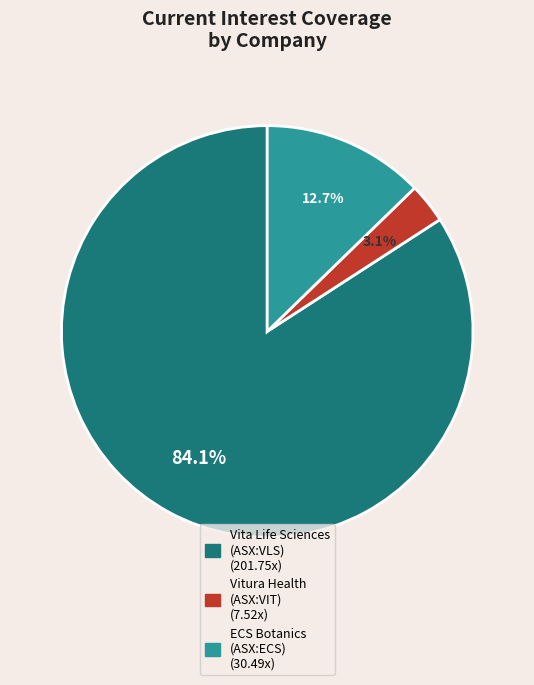

Is there any slice that represents more than half of the pie?

Yes